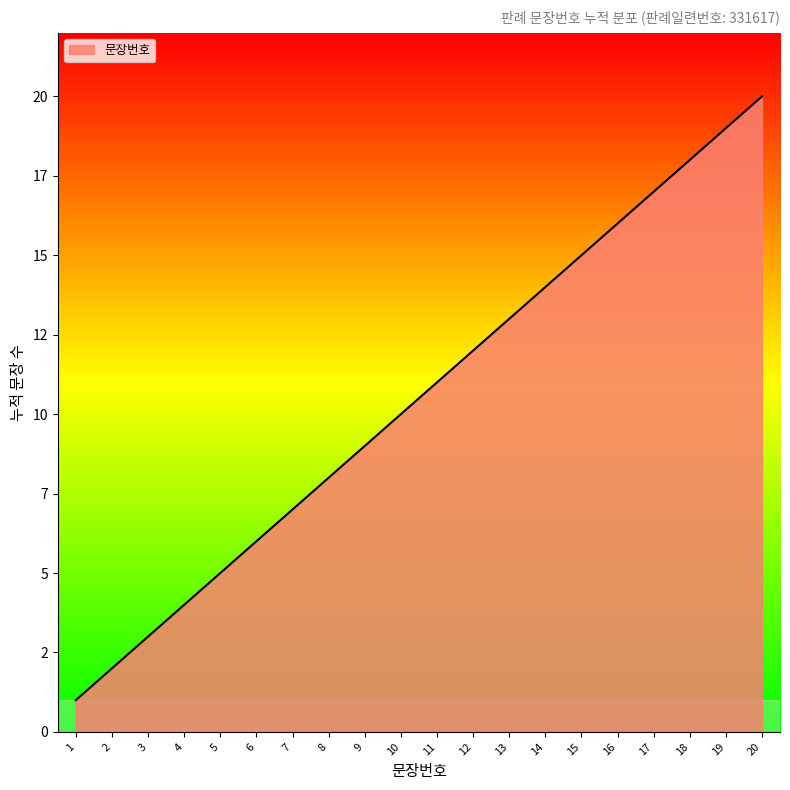

True or false: the data has more than 2 interior local peaks.

False